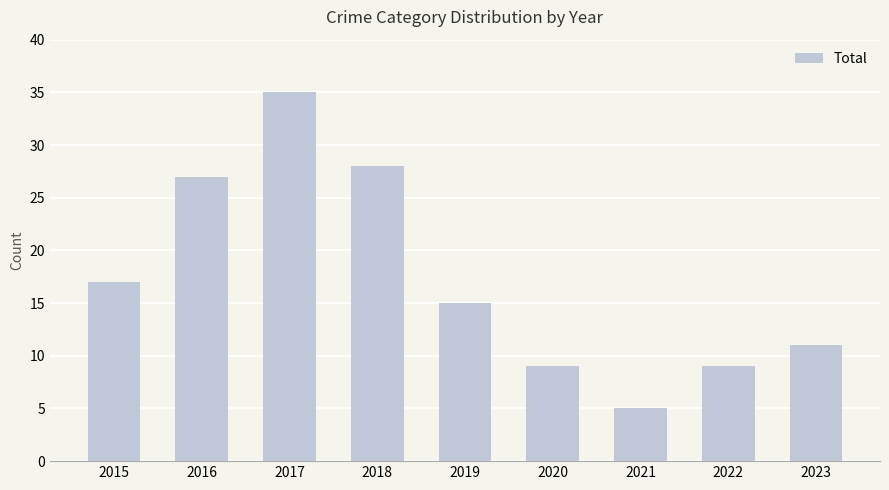

Which category has the lowest value across all series?

2021